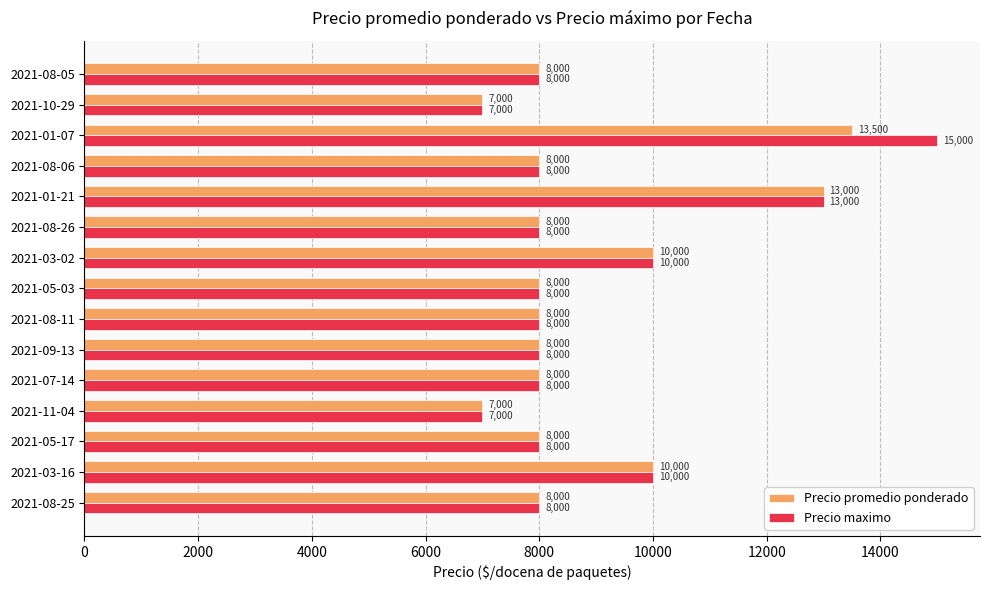

Rank the series by their maximum value, from lowest to highest.

Precio promedio ponderado, Precio maximo